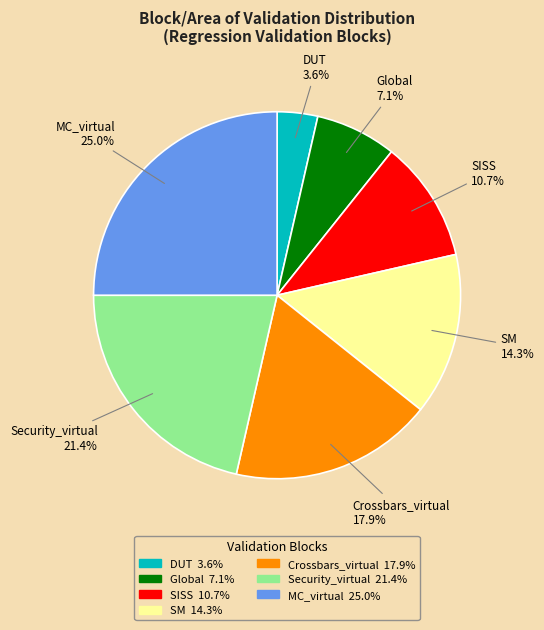

How many segments does this pie chart have?

7